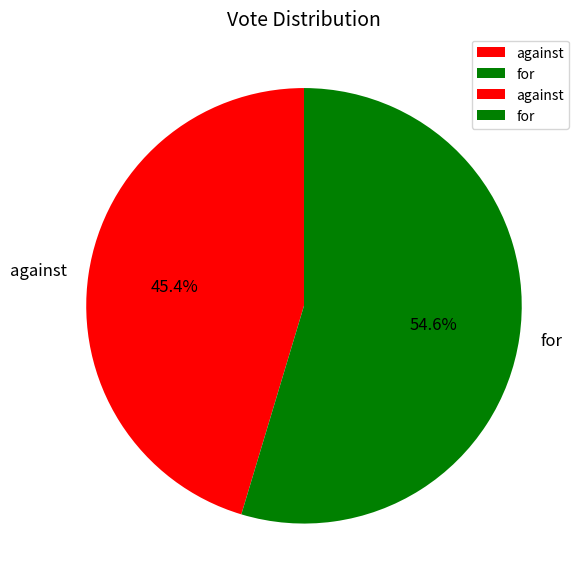

How much of the chart is everything except against?

54.6%